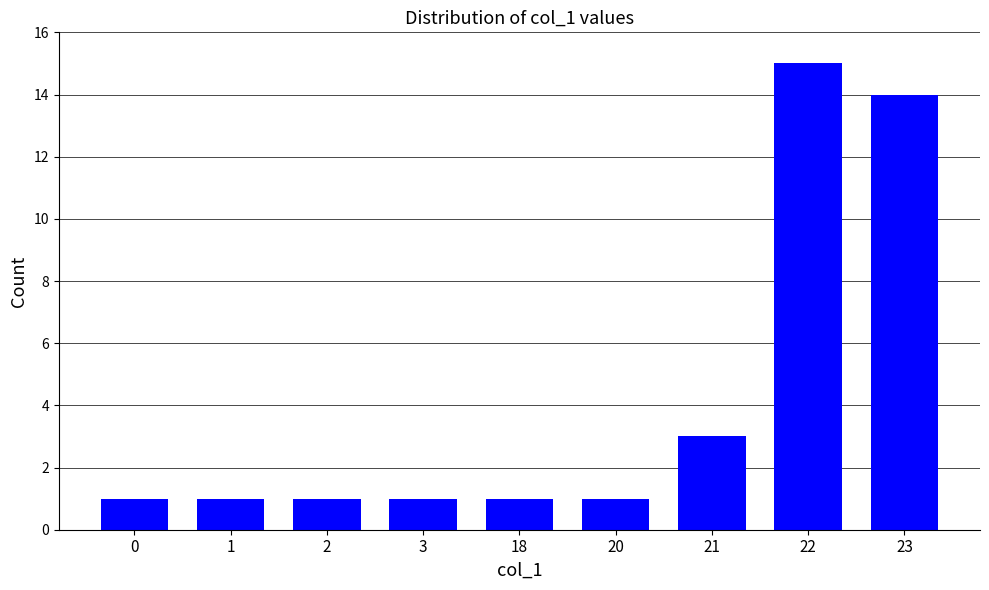

At which category does the chart reach its peak across all series?

22